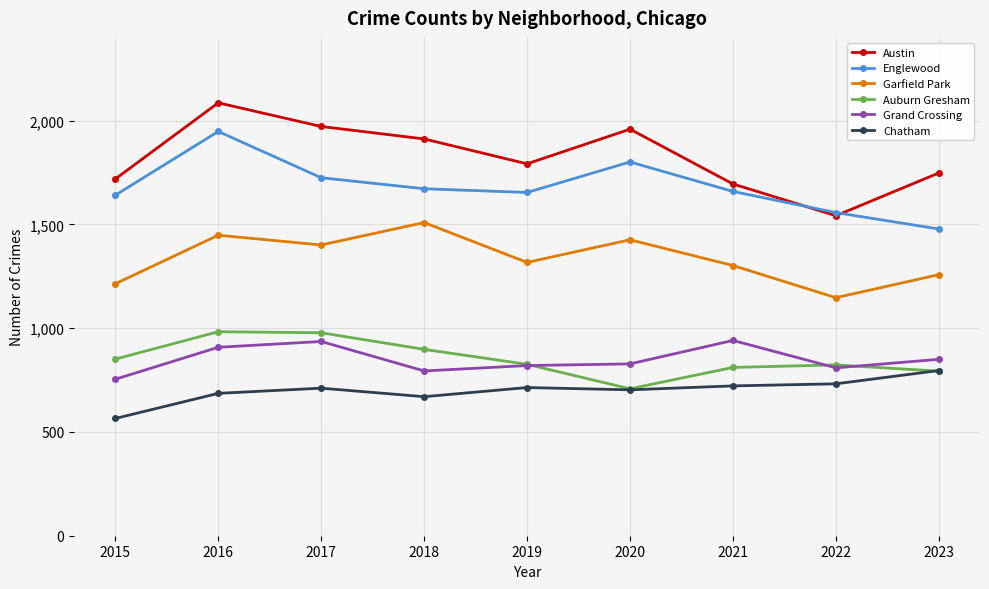

At how many categories does at least one series exceed 1648?

8